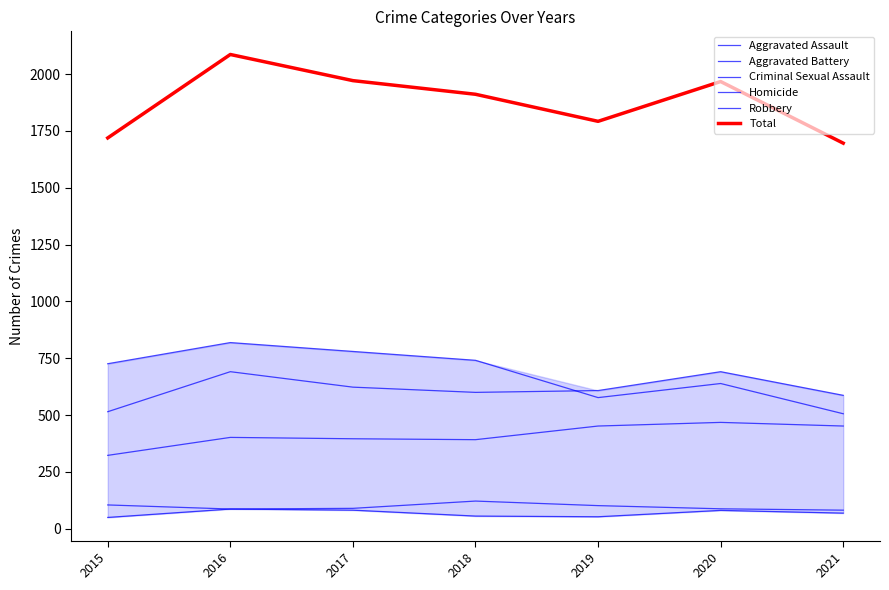

What is the sum of the Homicide values at 2018 and 2016?

143